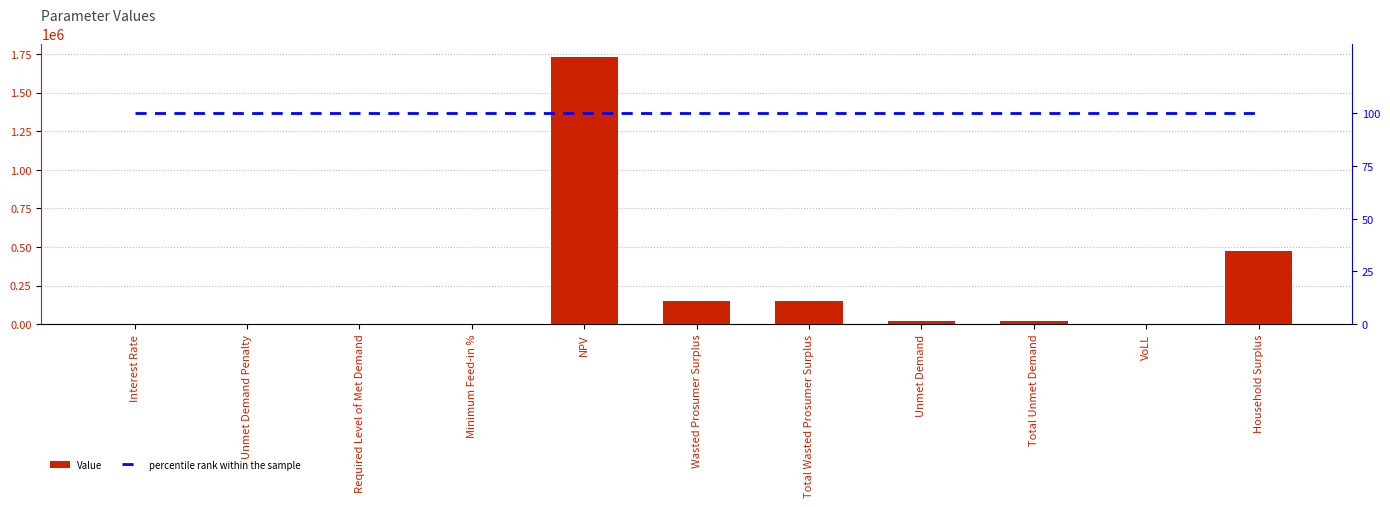

What is the highest value of the percentile rank within the sample series?

100.0